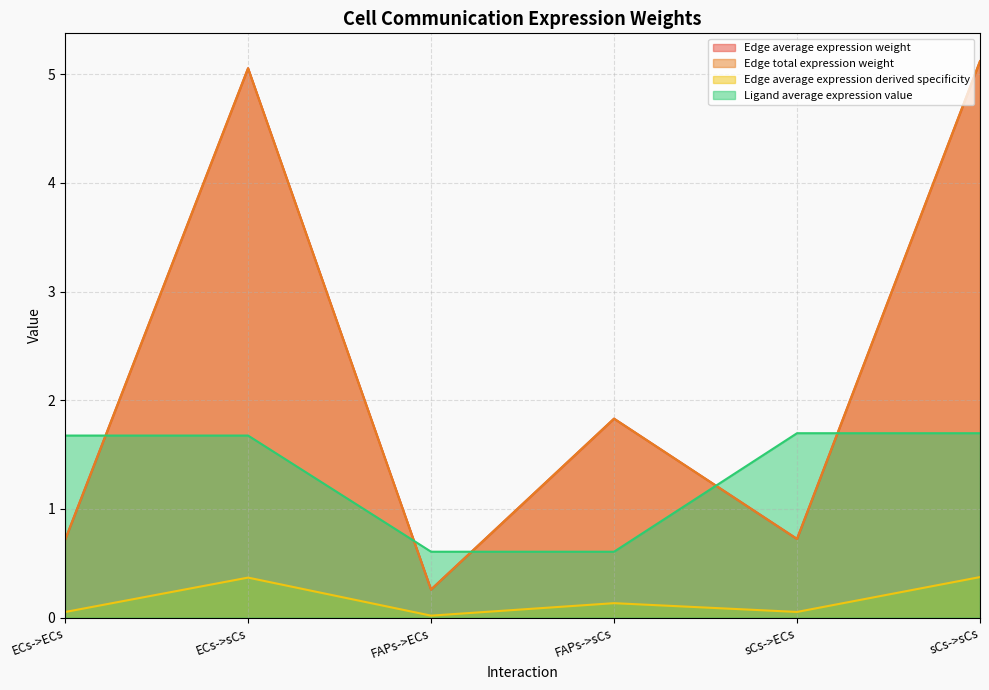

Reading left to right, list all the values displayed in this chart.

Edge average expression weight: 0.7	5.1	0.3	1.8	0.7	5.1
Edge total expression weight: 0.7	5.1	0.3	1.8	0.7	5.1
Edge average expression derived specificity: 0.1	0.4	0.0	0.1	0.1	0.4
Ligand average expression value: 1.7	1.7	0.6	0.6	1.7	1.7